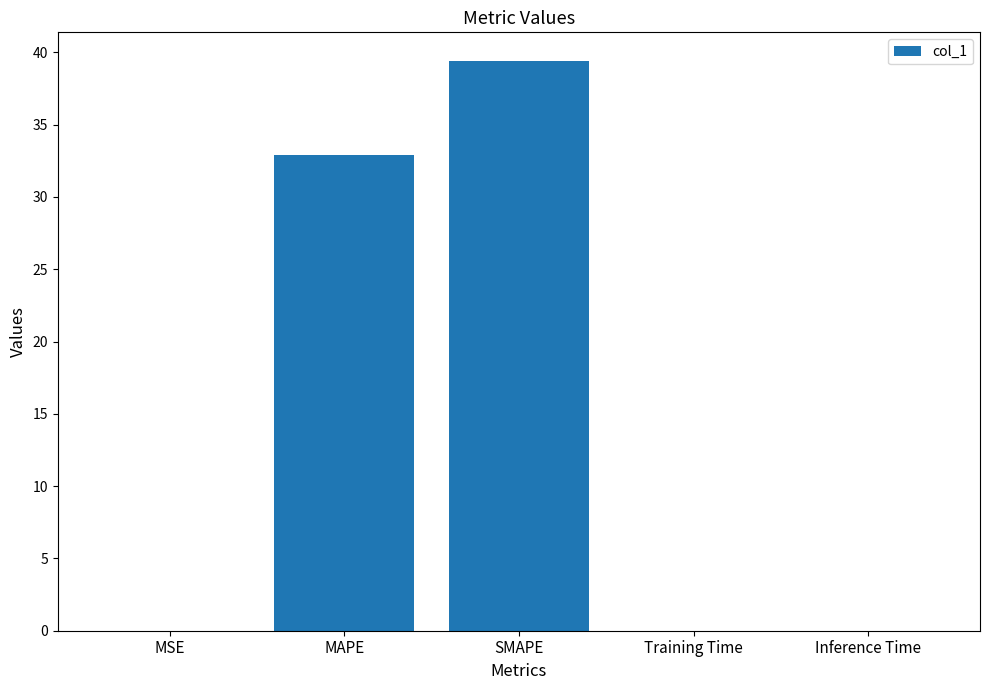

Which label corresponds to the largest value in the chart?

SMAPE